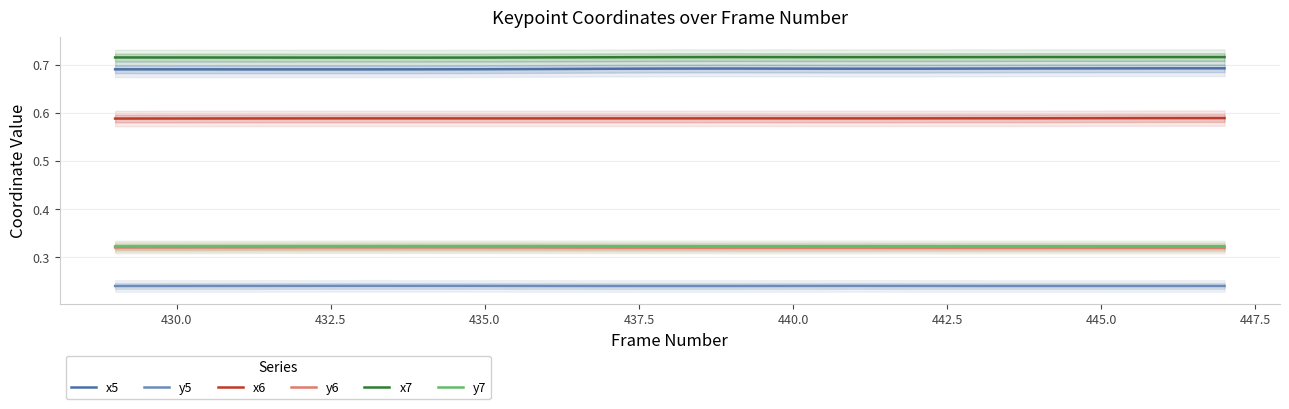

Reading left to right, what are all the values shown in this chart?

x5: 0.7	0.7	0.7	0.7	0.7	0.7	0.7	0.7	0.7	0.7	0.7	0.7	0.7	0.7	0.7	0.7	0.7	0.7	0.7
y5: 0.2	0.2	0.2	0.2	0.2	0.2	0.2	0.2	0.2	0.2	0.2	0.2	0.2	0.2	0.2	0.2	0.2	0.2	0.2
x6: 0.6	0.6	0.6	0.6	0.6	0.6	0.6	0.6	0.6	0.6	0.6	0.6	0.6	0.6	0.6	0.6	0.6	0.6	0.6
y6: 0.3	0.3	0.3	0.3	0.3	0.3	0.3	0.3	0.3	0.3	0.3	0.3	0.3	0.3	0.3	0.3	0.3	0.3	0.3
x7: 0.7	0.7	0.7	0.7	0.7	0.7	0.7	0.7	0.7	0.7	0.7	0.7	0.7	0.7	0.7	0.7	0.7	0.7	0.7
y7: 0.3	0.3	0.3	0.3	0.3	0.3	0.3	0.3	0.3	0.3	0.3	0.3	0.3	0.3	0.3	0.3	0.3	0.3	0.3